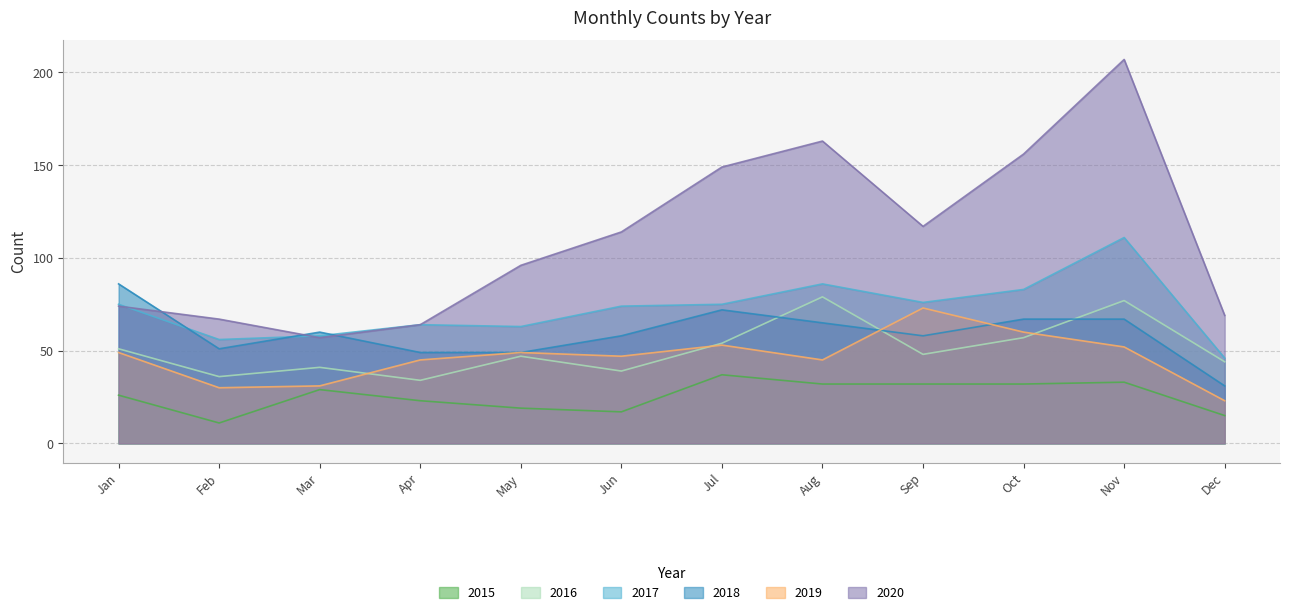

True or false: 2016 and 2015 intersect in this chart.

False